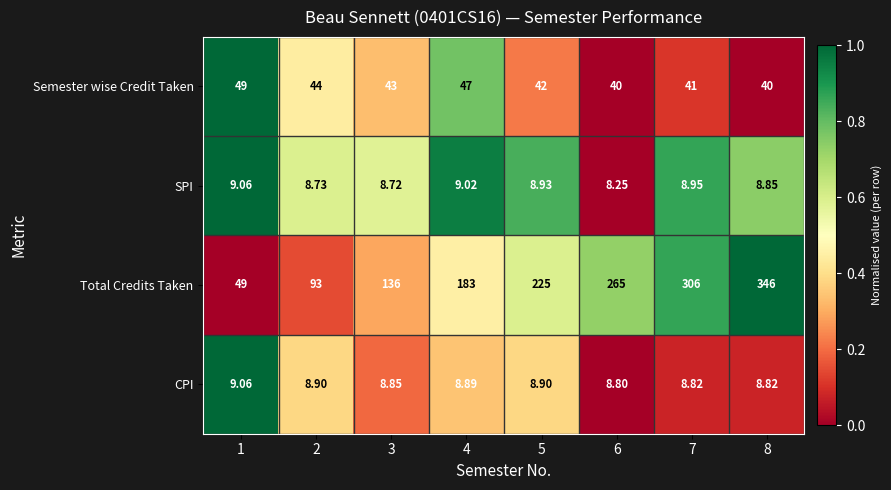

Is the value of CPI at 2 greater than the value of Total Credits Taken at 2?

No